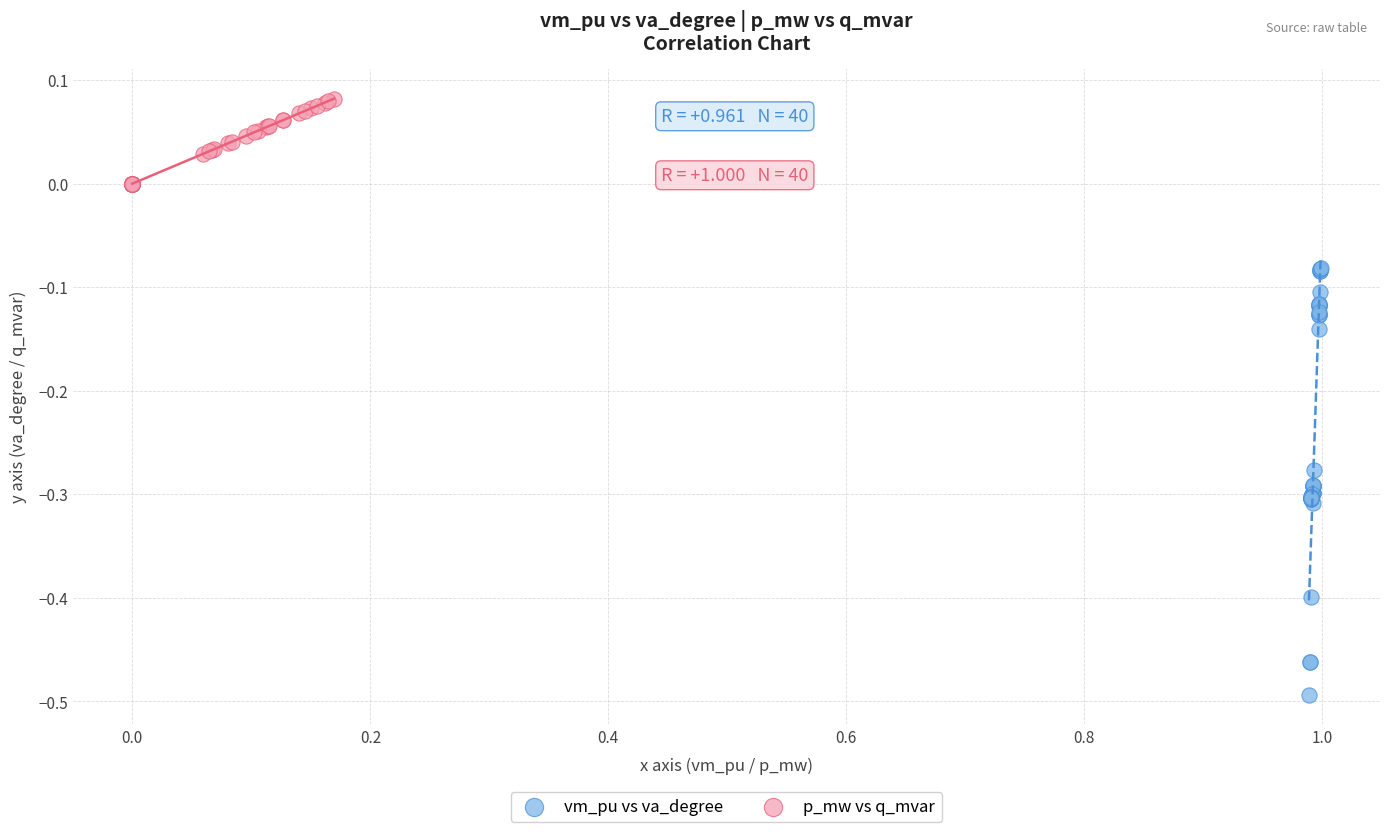

Which series contains the highest Y value?

p_mw vs q_mvar